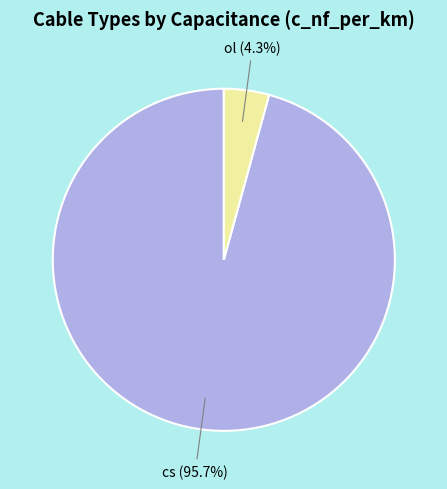

Which category has the smallest portion of the pie?

ol